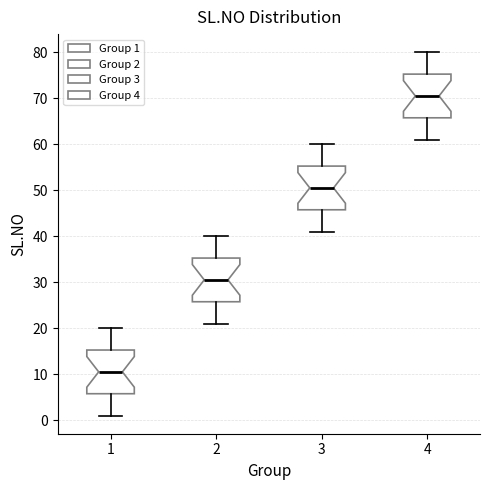

Reading left to right, read every box against the y-axis: the position of its median line, the range the box covers, and the ends of its whiskers. The values are not printed on the chart, so give them approximately, as read against the axis.

1: median 11, box 6 to 15, whiskers 1 to 20
2: median 31, box 26 to 35, whiskers 21 to 40
3: median 51, box 46 to 55, whiskers 41 to 60
4: median 71, box 66 to 75, whiskers 61 to 80